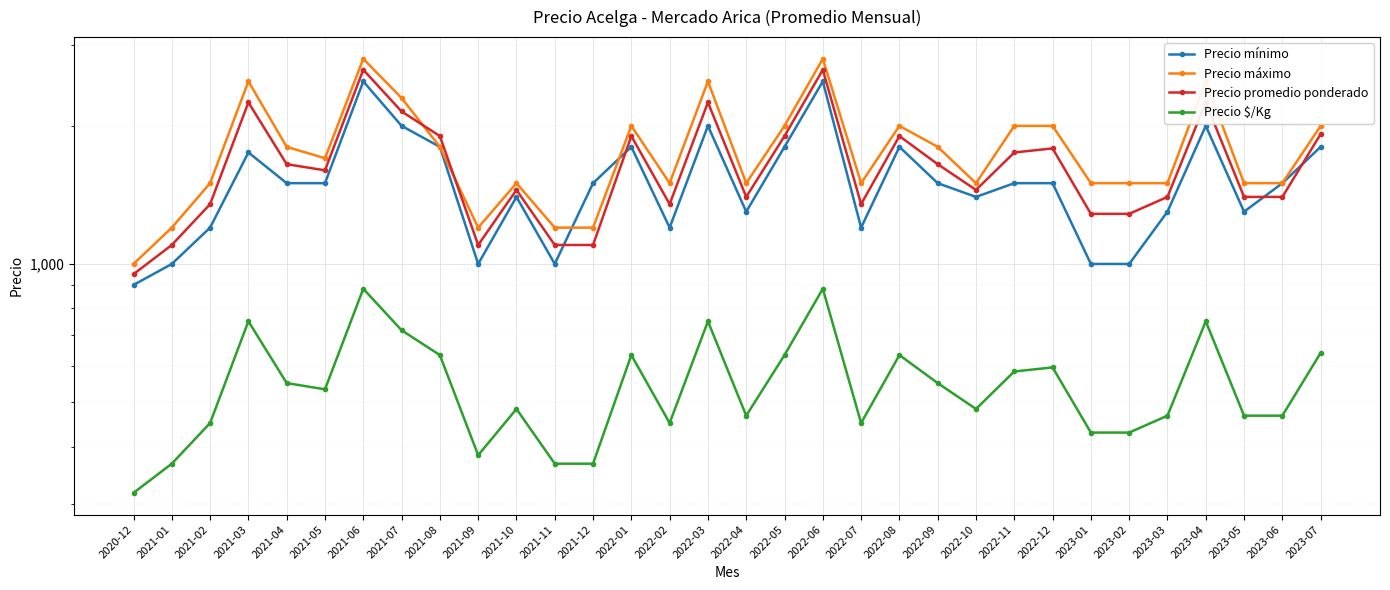

True or false: Precio $/Kg and Precio mínimo cross at least once.

False